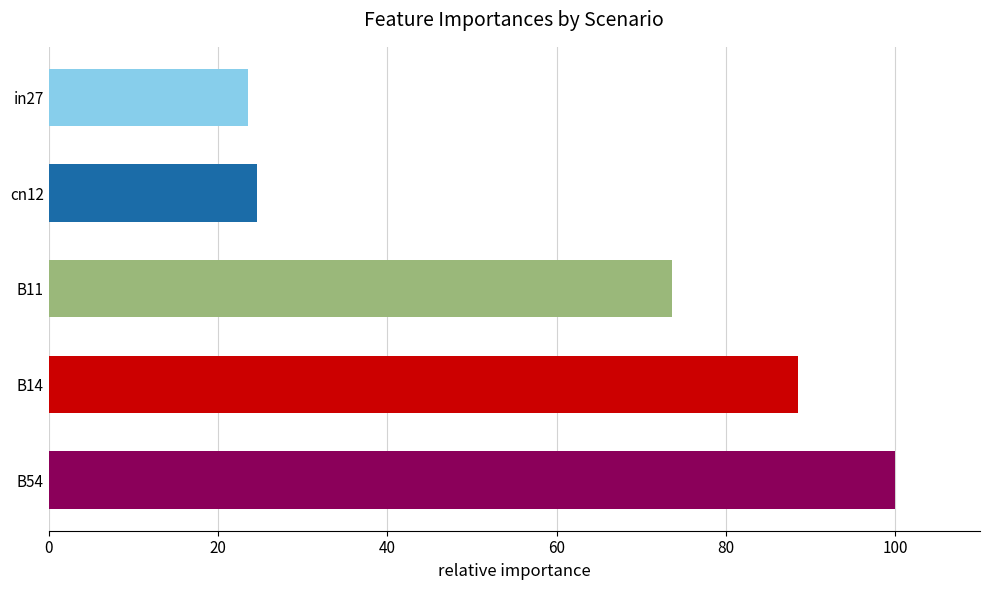

What is the smallest value displayed?

23.5